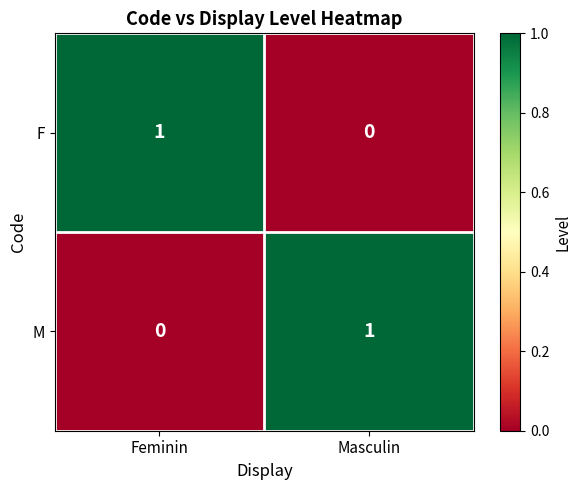

Is it true that F equals 0 at Masculin?

True